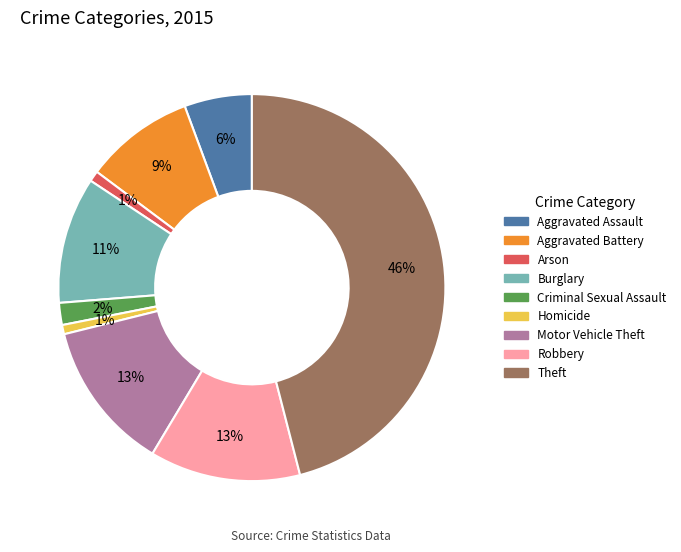

Which has a higher value, Criminal Sexual Assault or Arson?

Criminal Sexual Assault